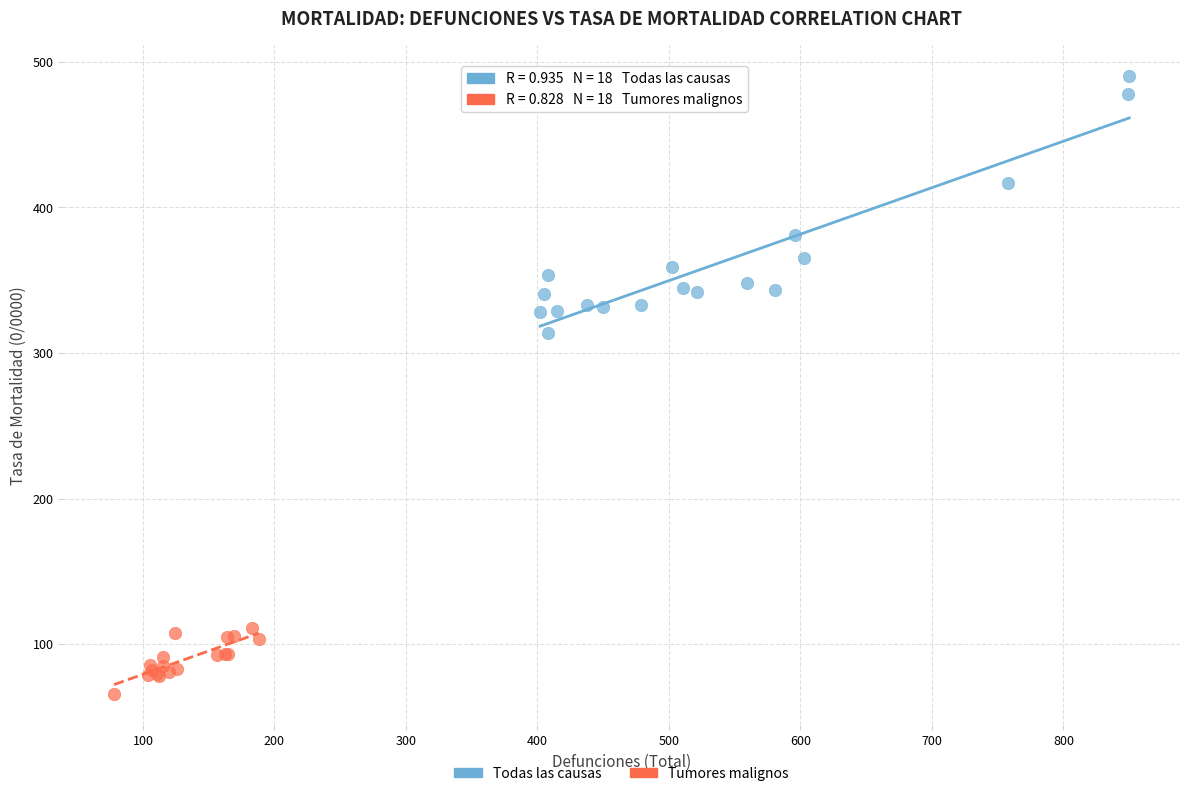

What are all the series names shown in the legend?

Todas las causas, Tumores malignos